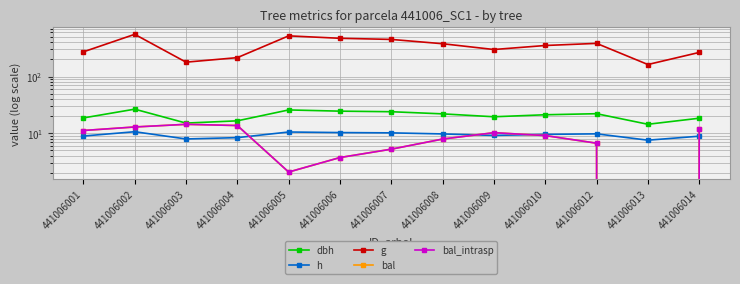

True or false: h has a value of 11.7 at 441006001.

False